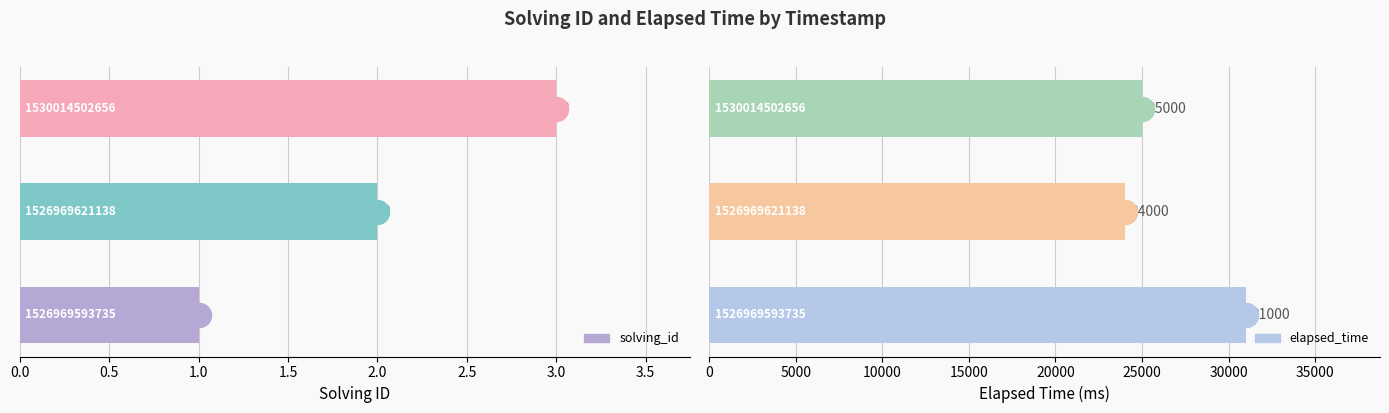

Which series has the largest total across all categories?

elapsed_time